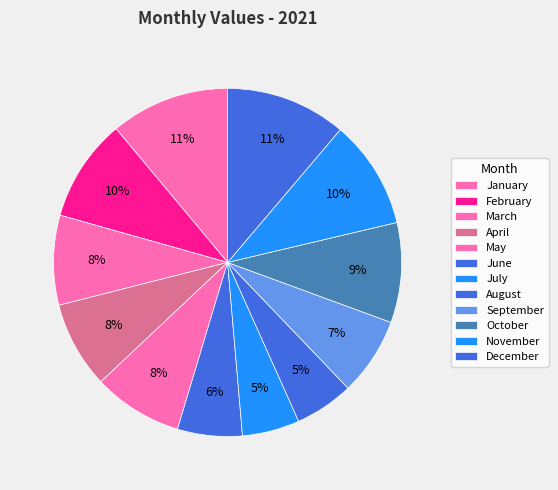

To the nearest percent, what is the combined percentage of May and April?

16%